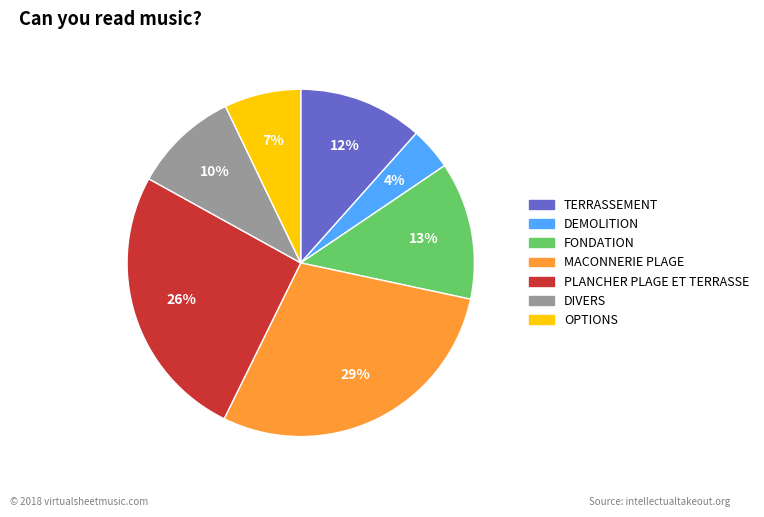

Combined, do DEMOLITION and DIVERS account for over 50%?

No